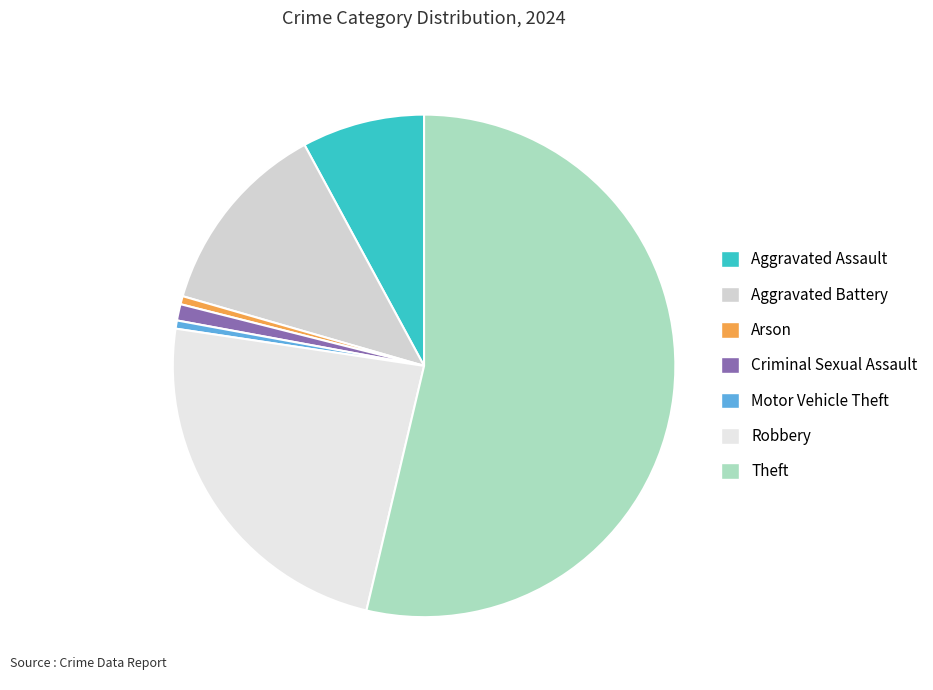

True or false: Theft accounts for 54% of the total.

True